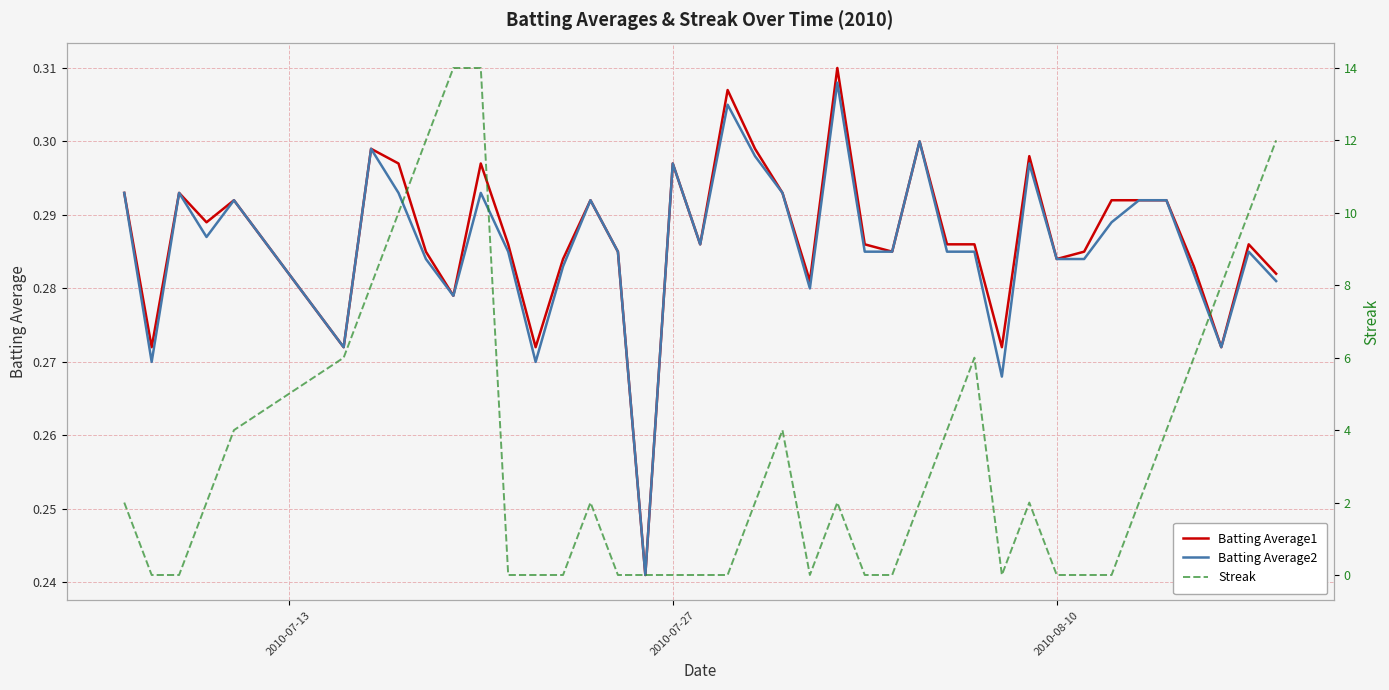

Count the Batting Average1 values in the range 0 to 1.

40